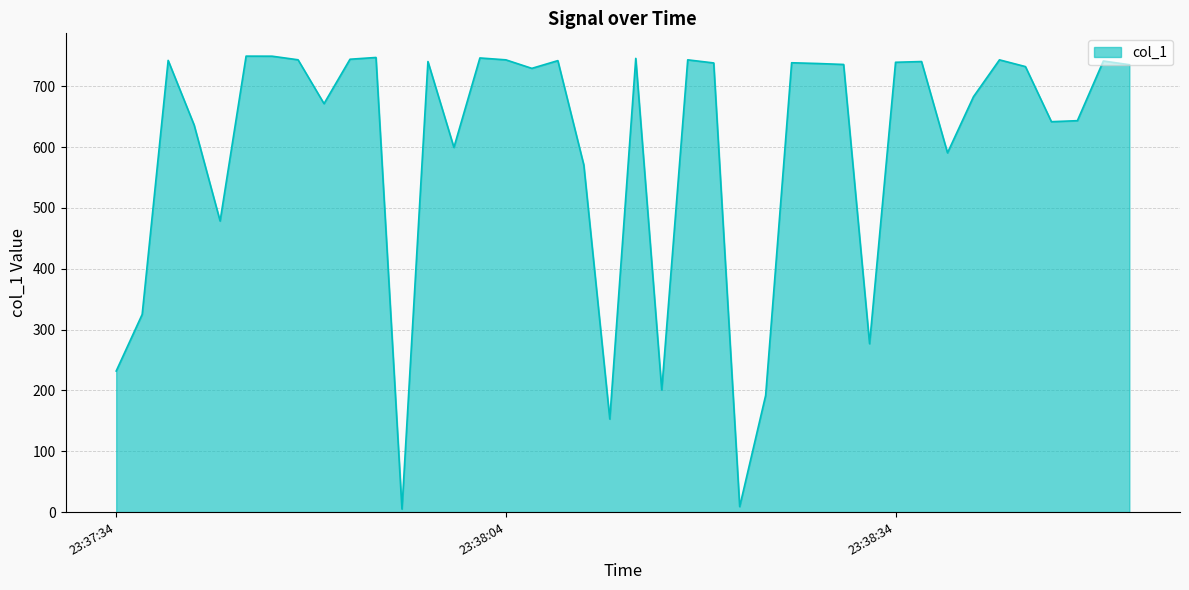

What is the difference between the maximum and minimum values?

744.6